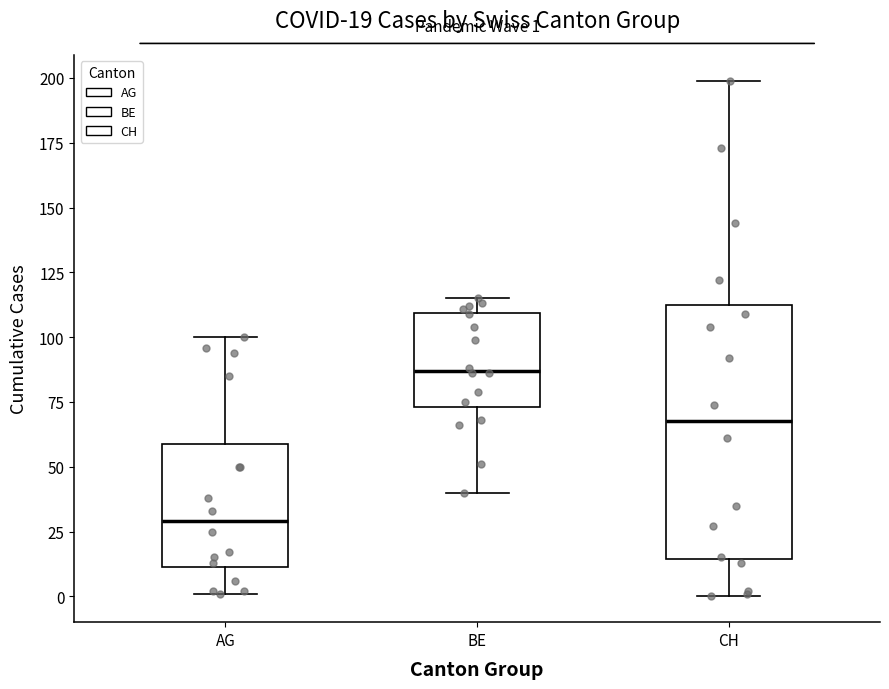

Which box's median line is the lowest?

AG